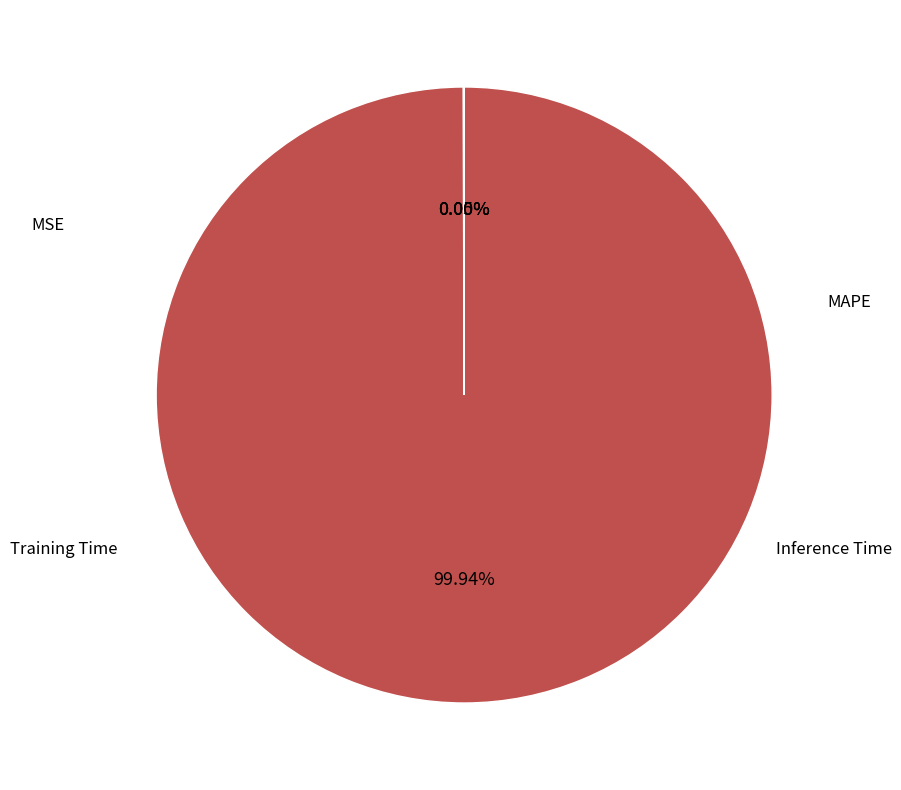

What is the smallest slice in the pie chart?

Inference Time